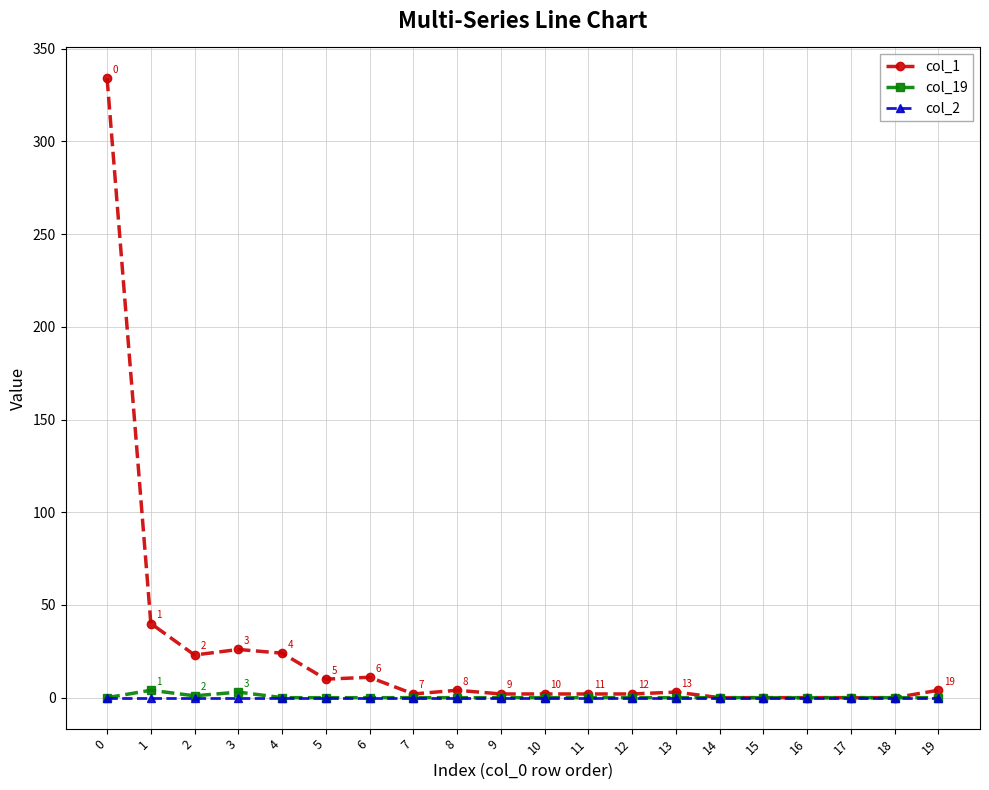

Which series has the largest total across all categories?

col_1